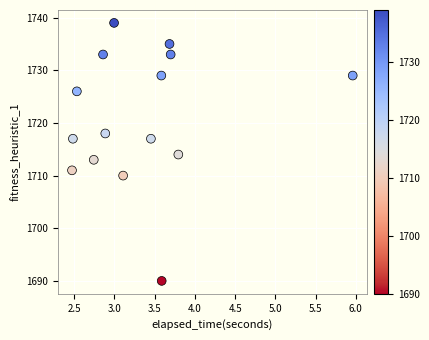

What is the range of Y values (max minus min)?

49